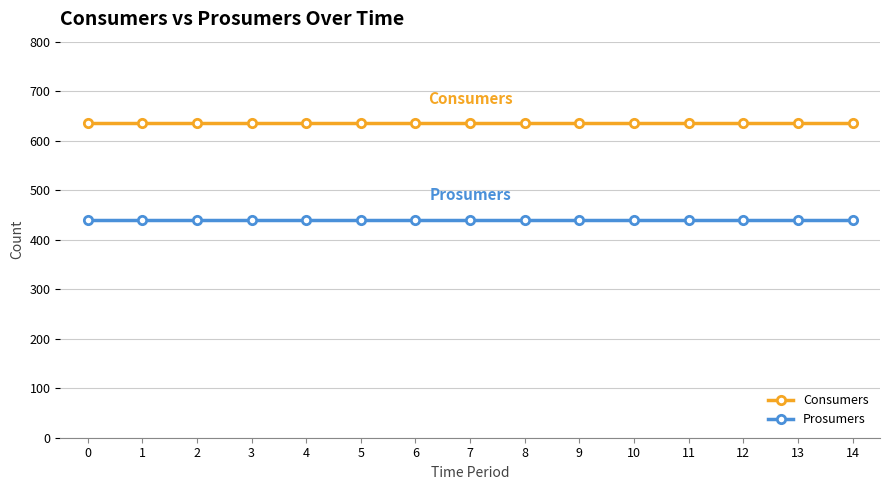

Reading left to right, transcribe all the data shown in this chart.

Consumers: 635	635	635	635	635	635	635	635	635	635	635	635	635	635	635
Prosumers: 440	440	440	440	440	440	440	440	440	440	440	440	440	440	440